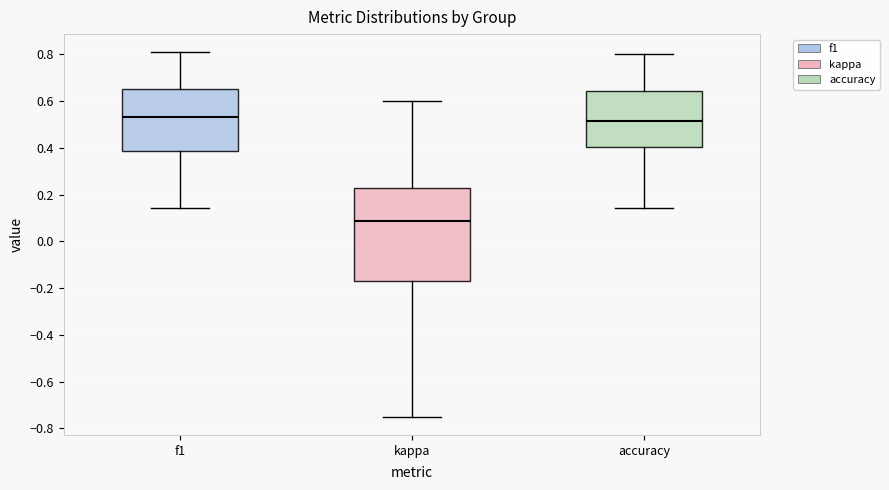

Which box is the tallest, from its lower edge to its upper edge?

kappa